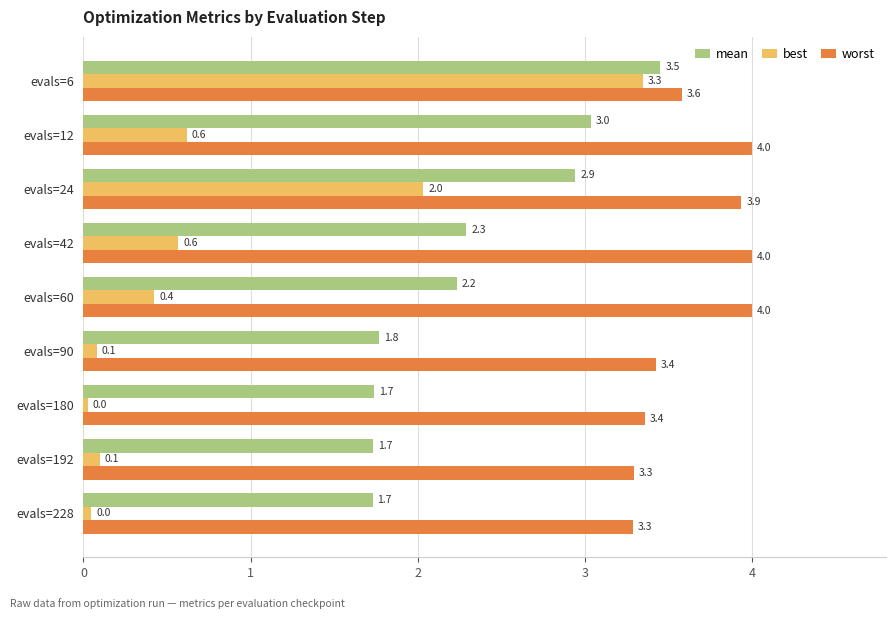

What is the total value across all series at evals=90?

5.3